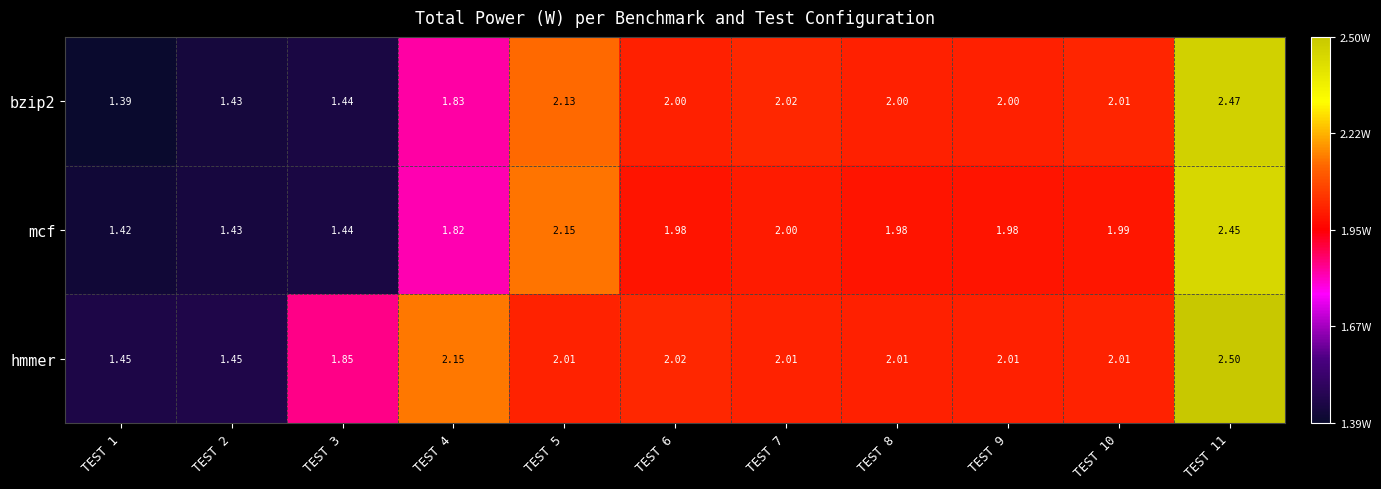

Which series has the largest total across all categories?

hmmer